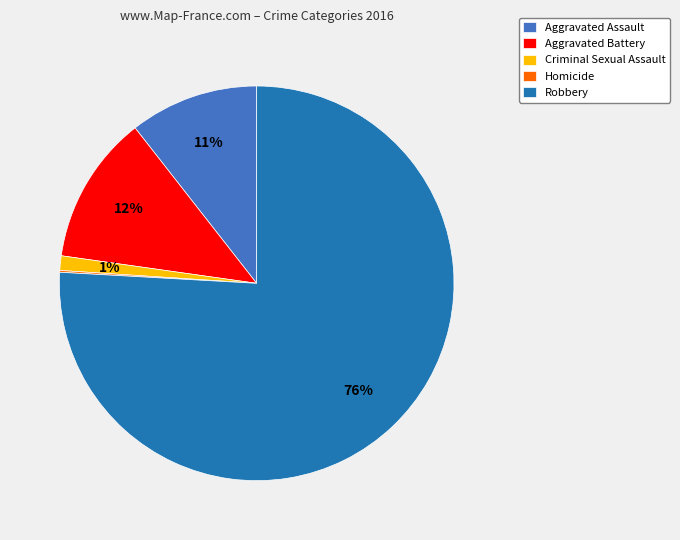

To the nearest percent, what is the difference between the Robbery and Aggravated Assault slice percentages?

65%